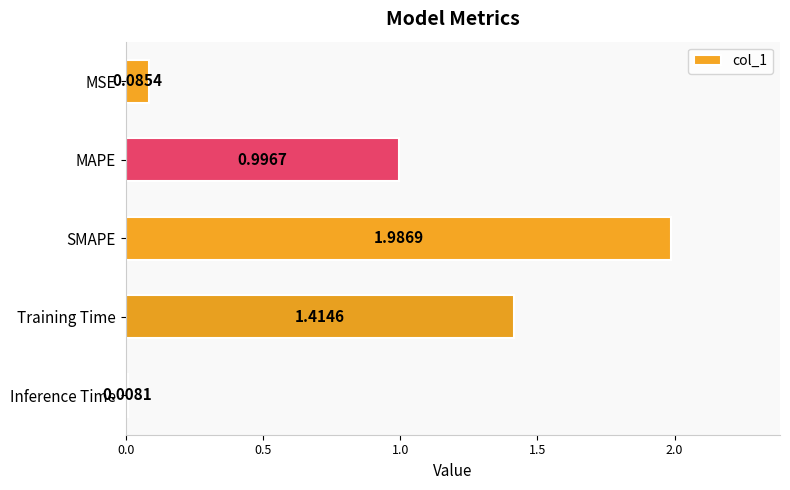

What is the difference between the maximum and second lowest values?

1.9